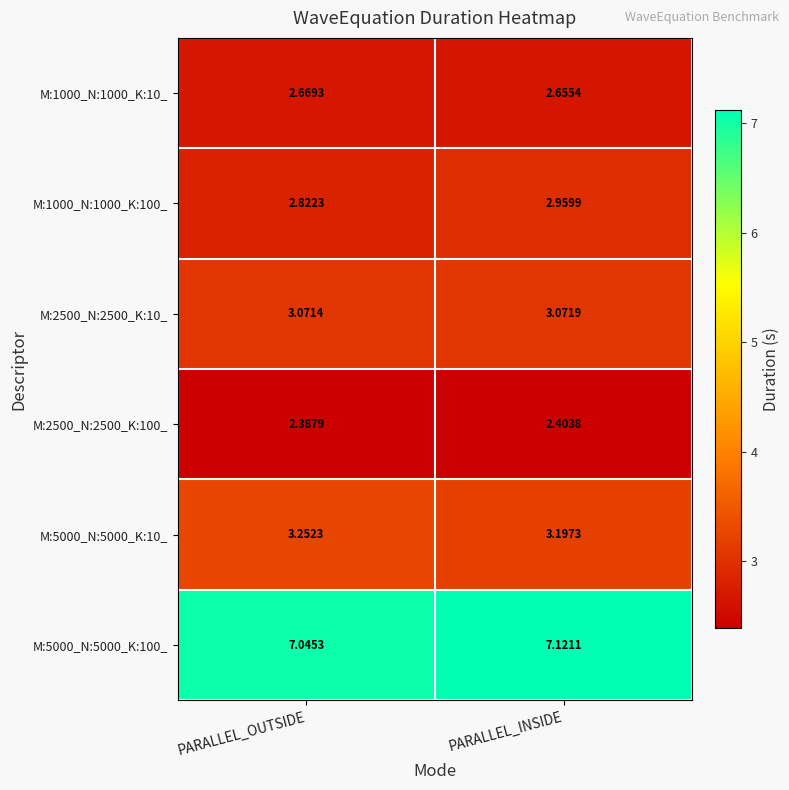

Which category has the highest value in the M:2500_N:2500_K:10_ series?

PARALLEL_INSIDE